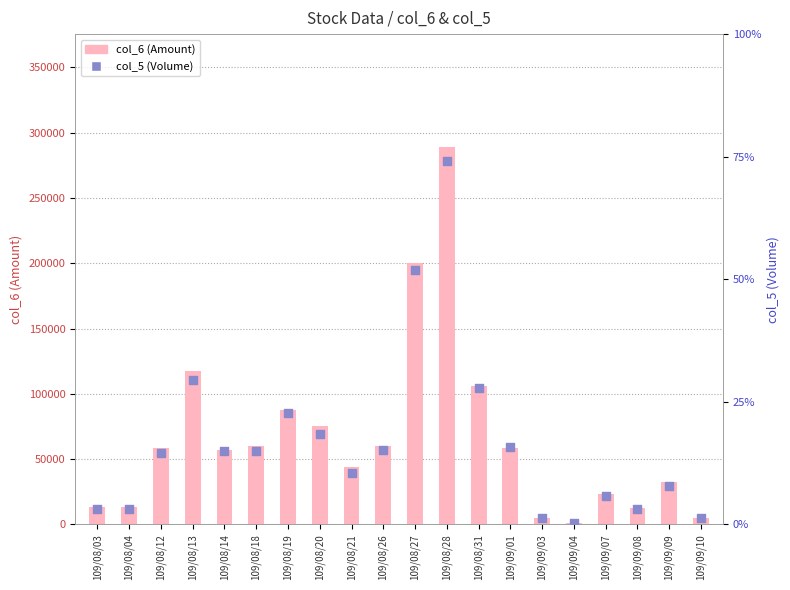

At how many categories does at least one series exceed 205001?

1